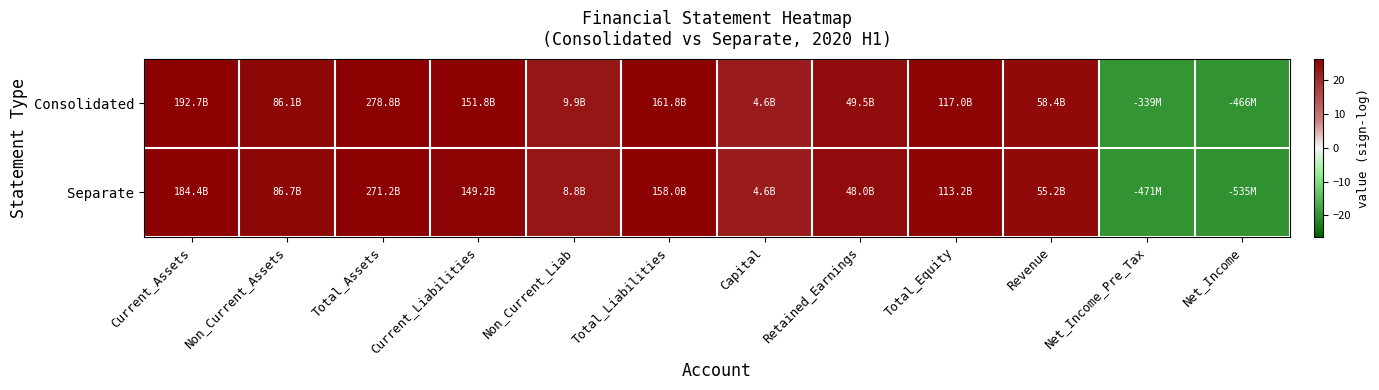

Which category has the lowest value across all series?

Net_Income